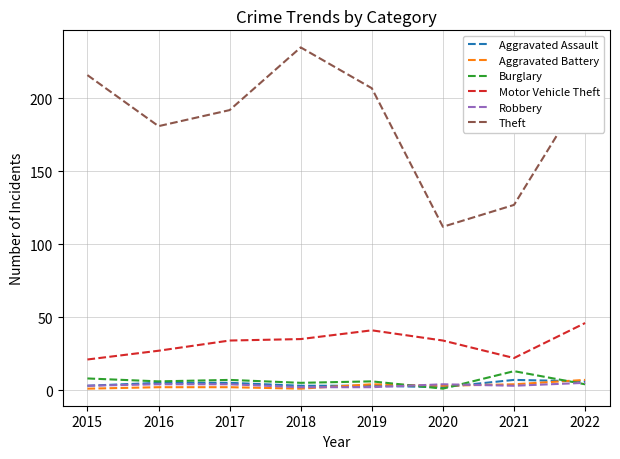

Which series has the largest total across all categories?

Theft